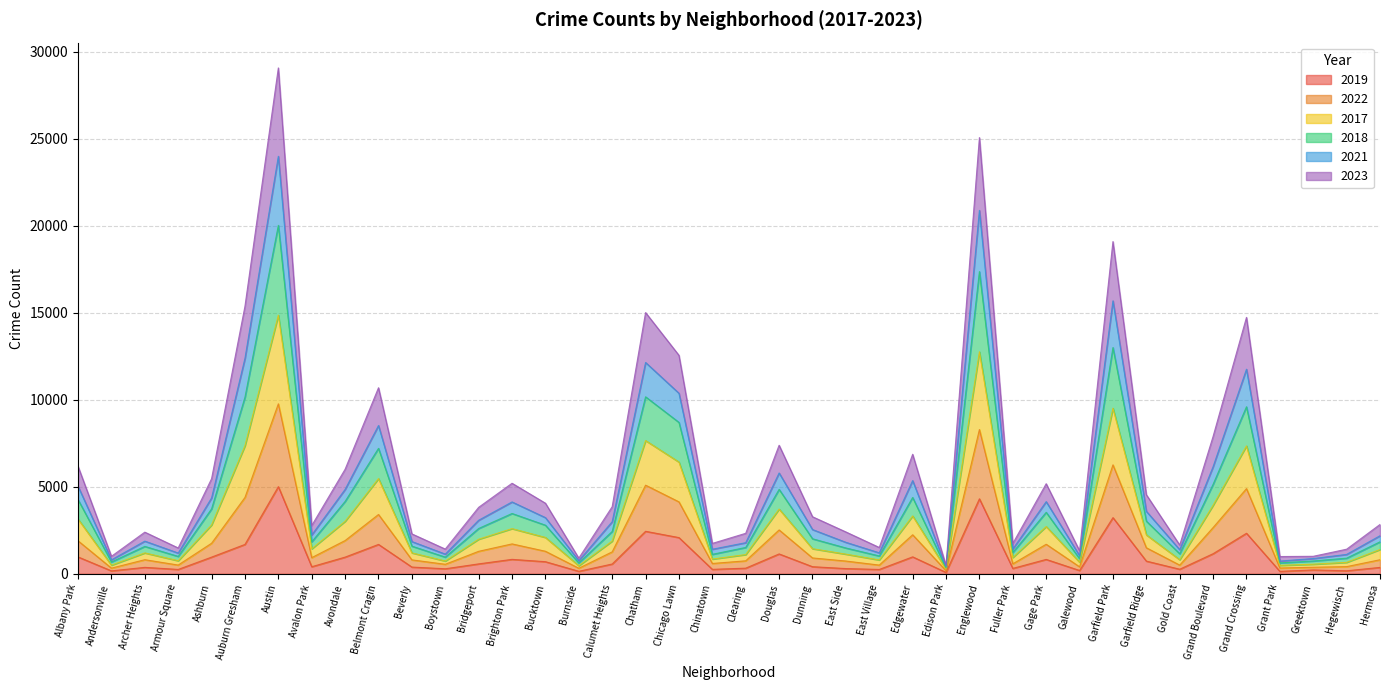

Which category has the highest value in the 2019 series?

Austin